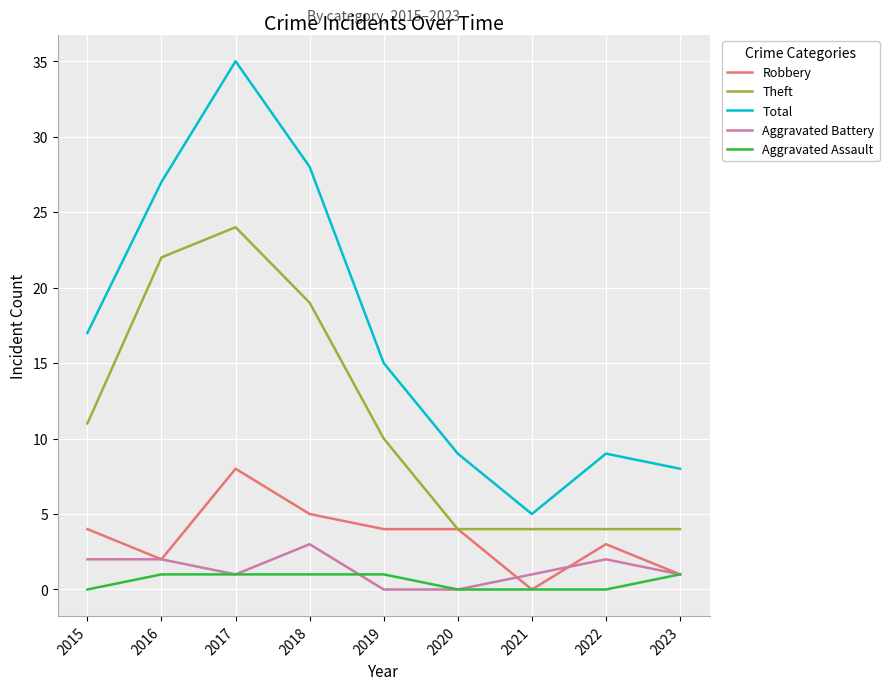

The value of Total at 2015 is 17. True or false?

True